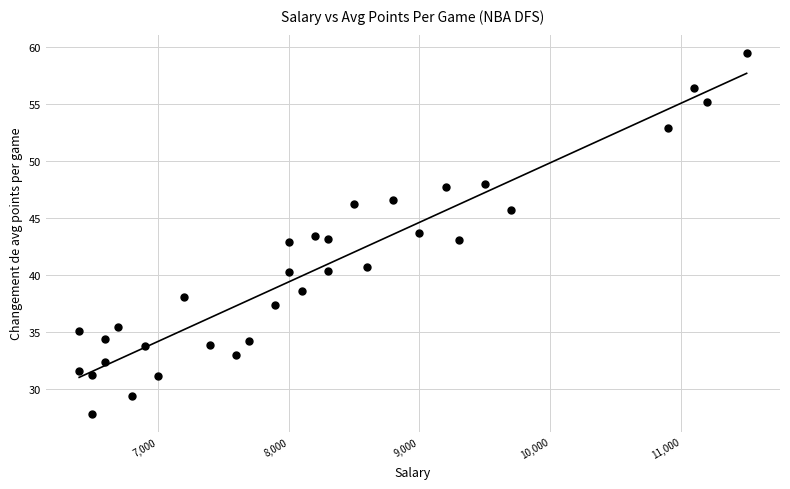

What is the range of X values (max minus min)?

5100.0